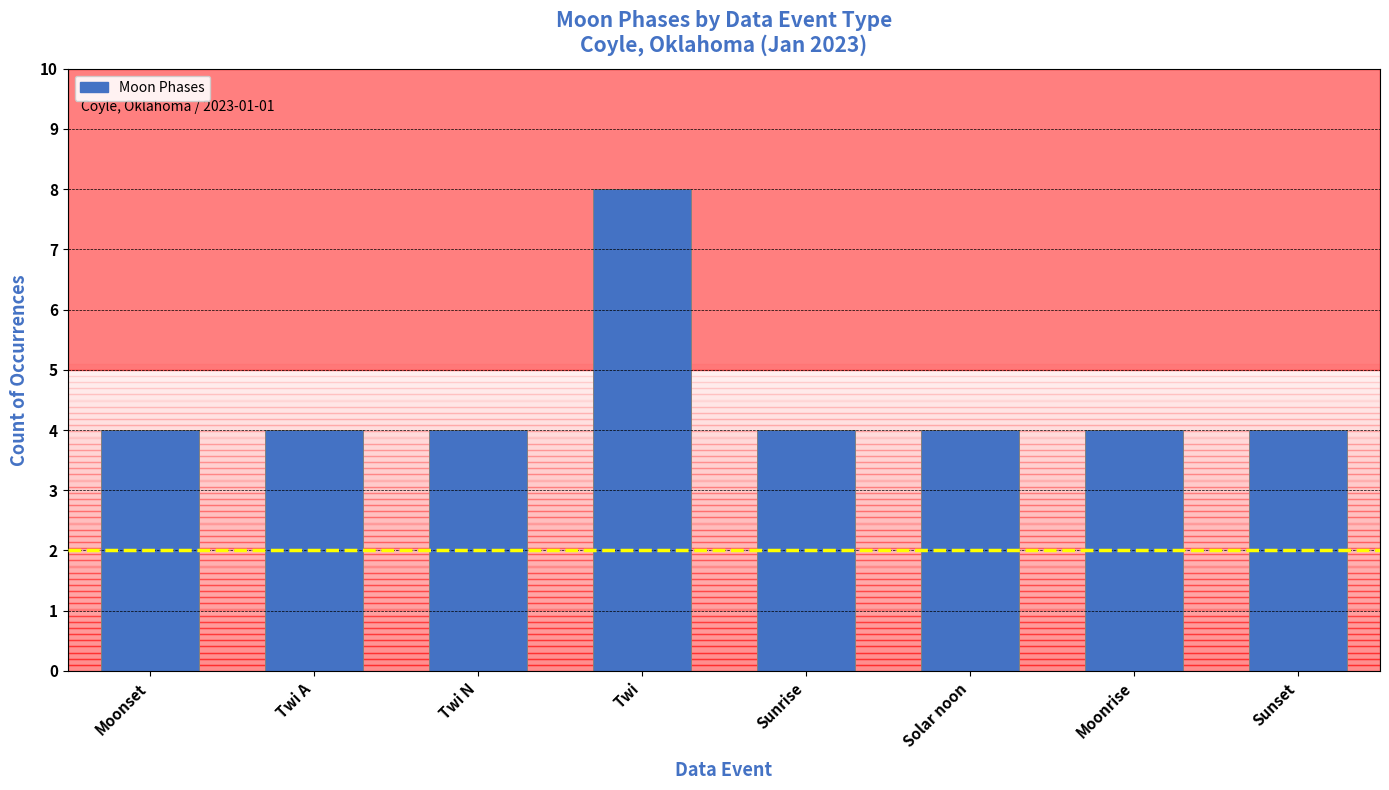

What is the smallest value displayed?

4